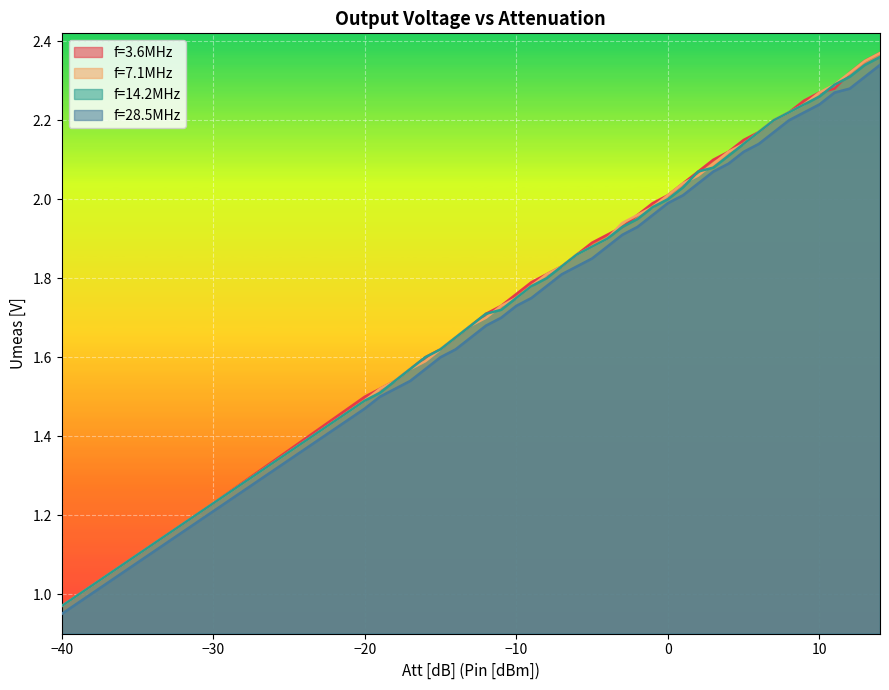

After their last crossing, which series has the higher values: f=3.6MHz or f=14.2MHz?

f=3.6MHz